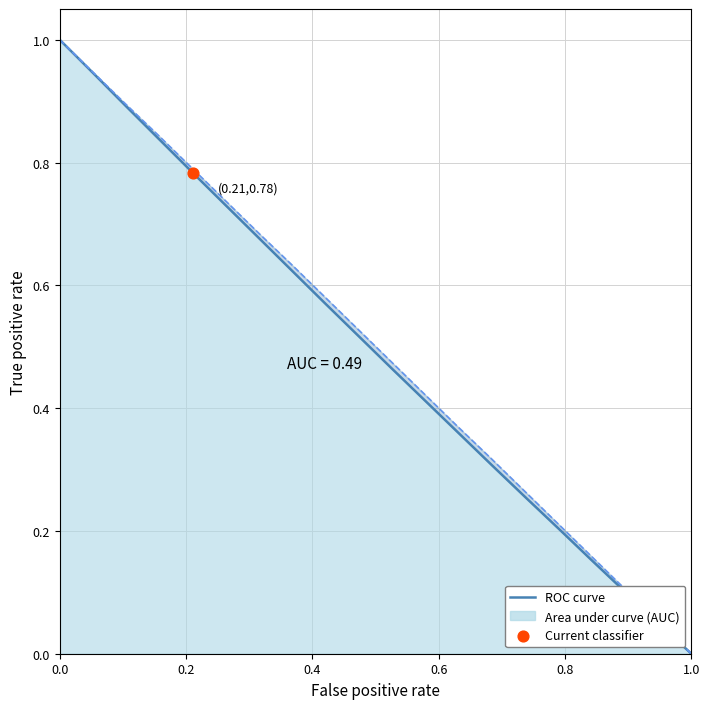

Which series has the widest spread of Y values?

ROC curve (X)